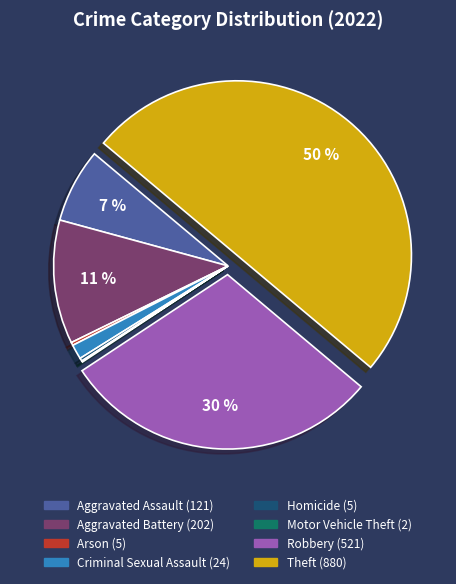

Combined, do Aggravated Battery and Homicide account for over 50%?

No